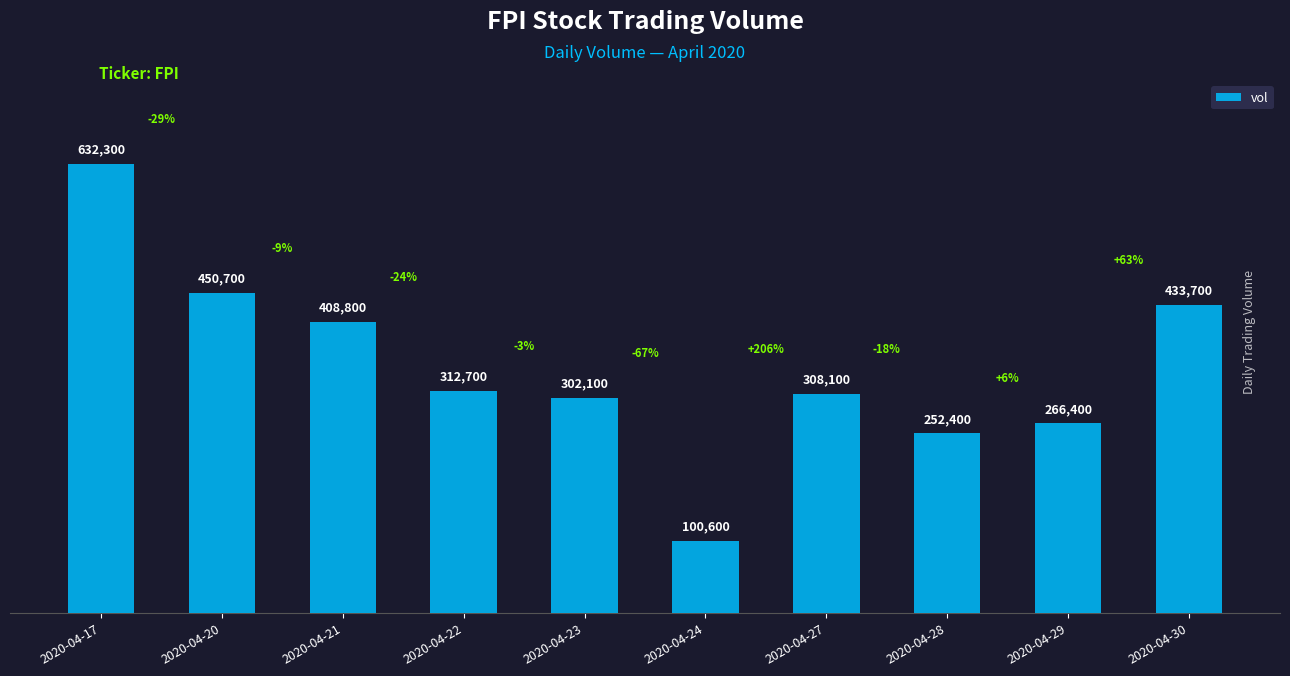

Which label corresponds to the smallest value in the chart?

2020-04-24